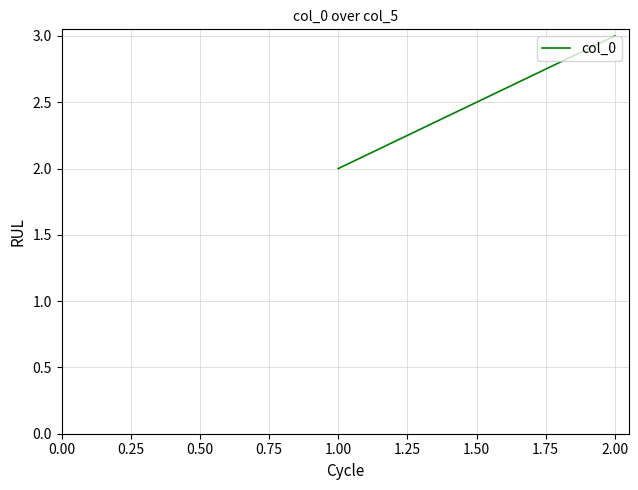

Reading right to left, list all the values displayed in this chart.

3	2